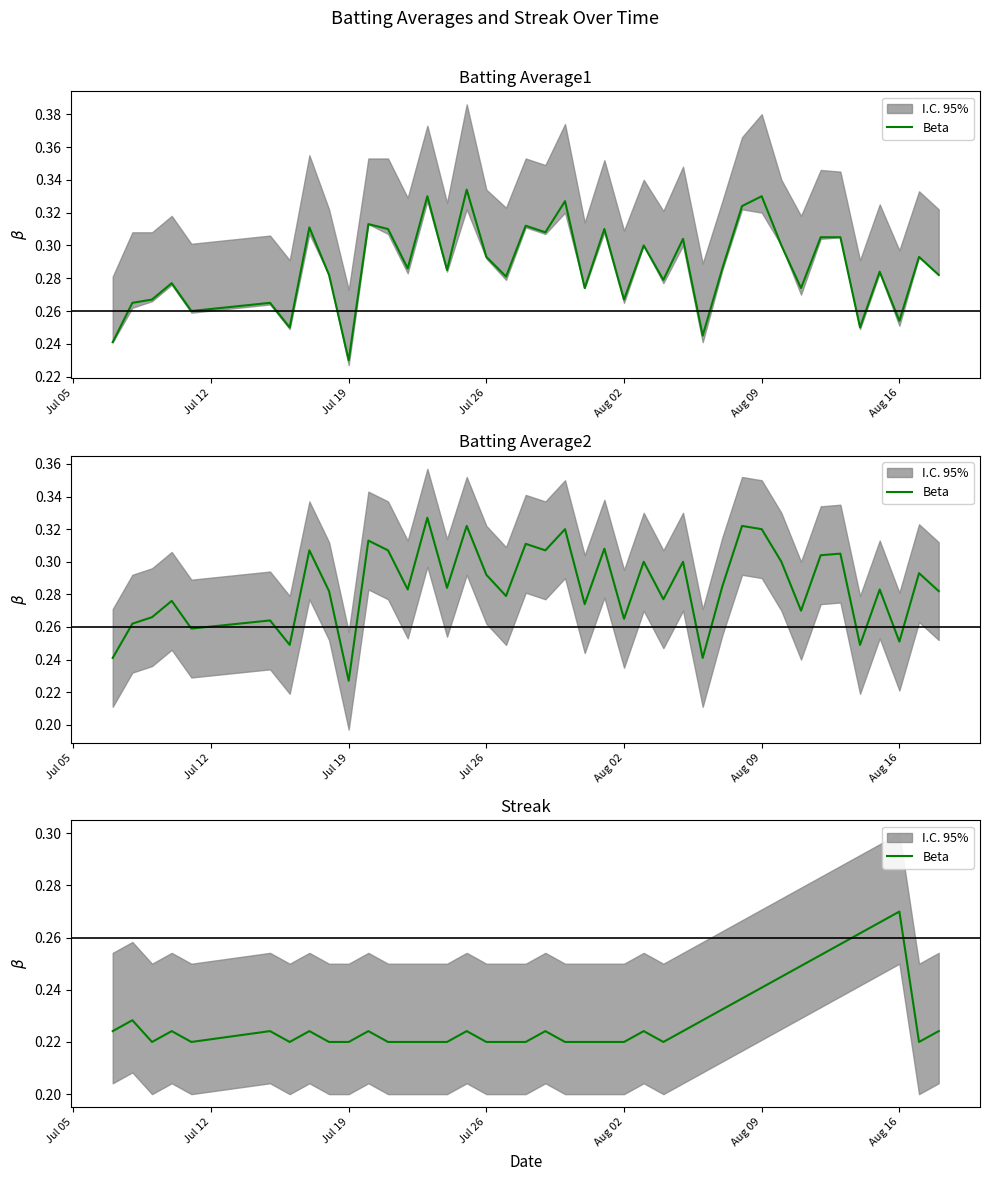

At which category does the data reach its first local valley?

Jul 19